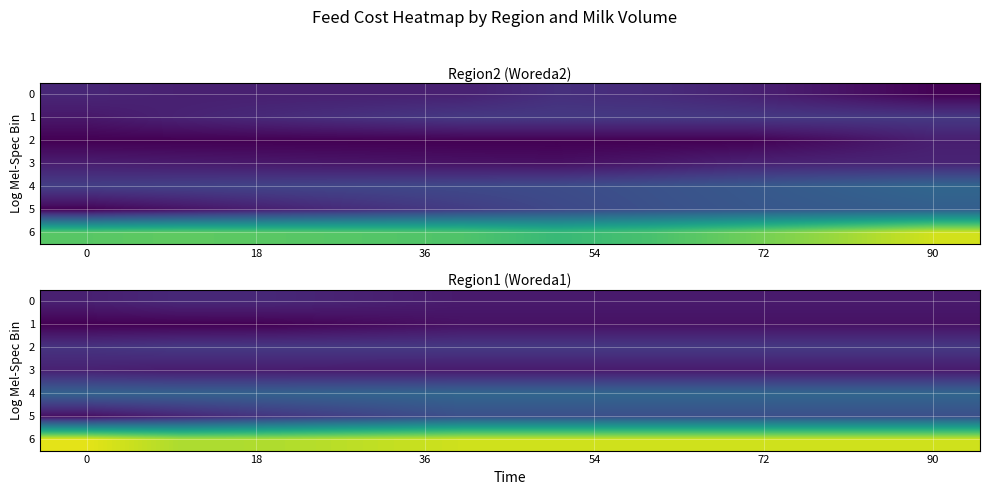

What is the difference between the maximum and minimum values in the 4 series?

0.6